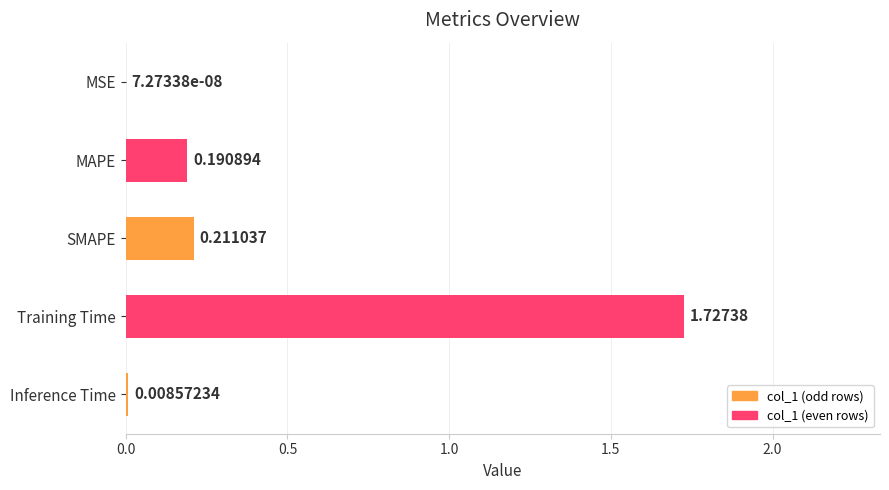

Which has a higher value, SMAPE or Inference Time?

SMAPE